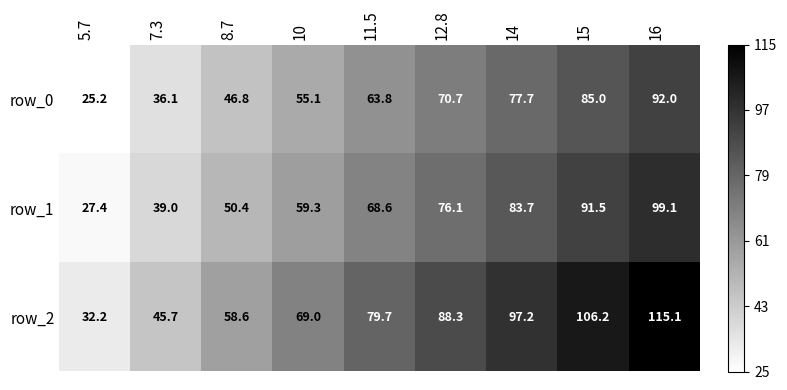

Where is row_0 nearest to the value 58?

10